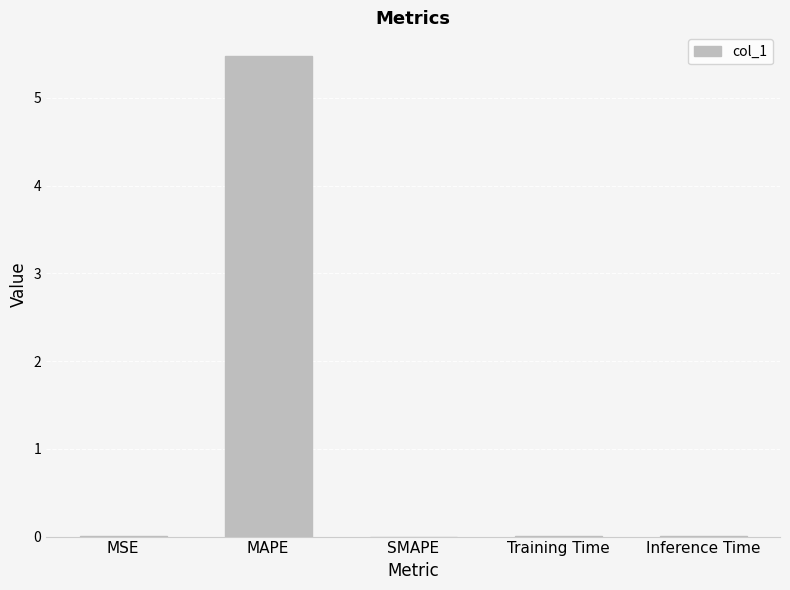

What is the maximum value shown in the chart?

5.5